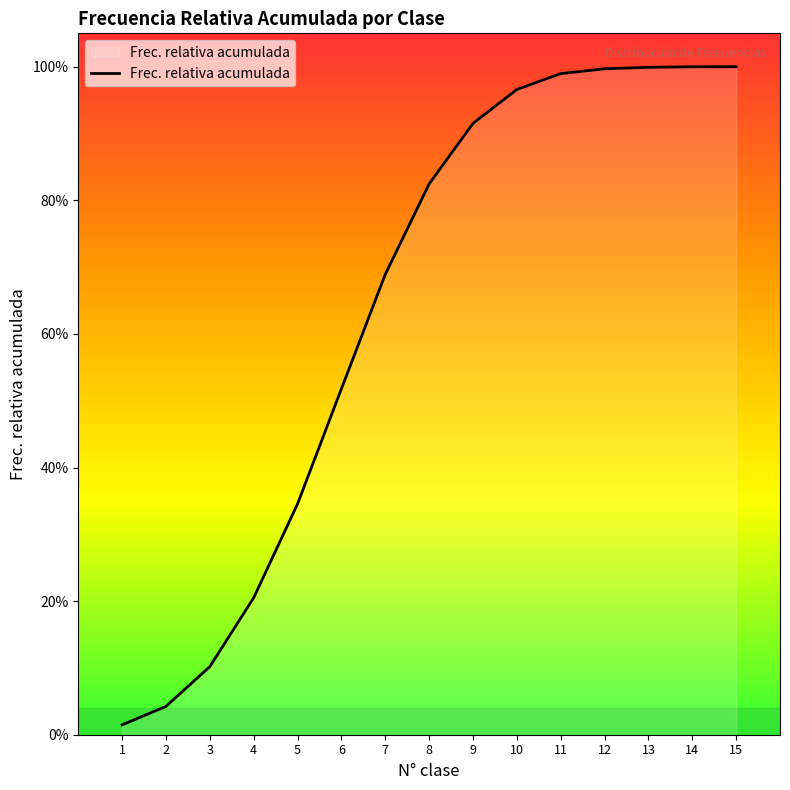

Which has a higher value, 6 or 12?

12